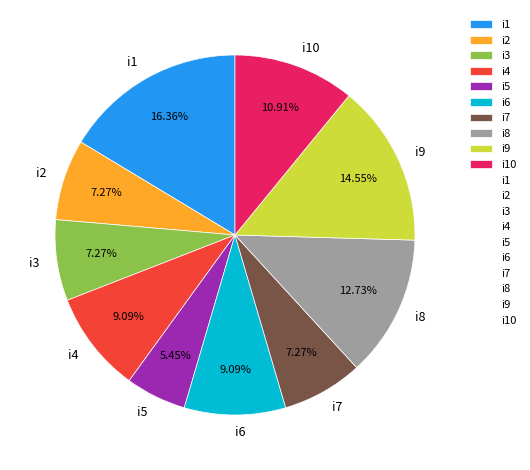

What is the largest slice in the pie chart?

i1